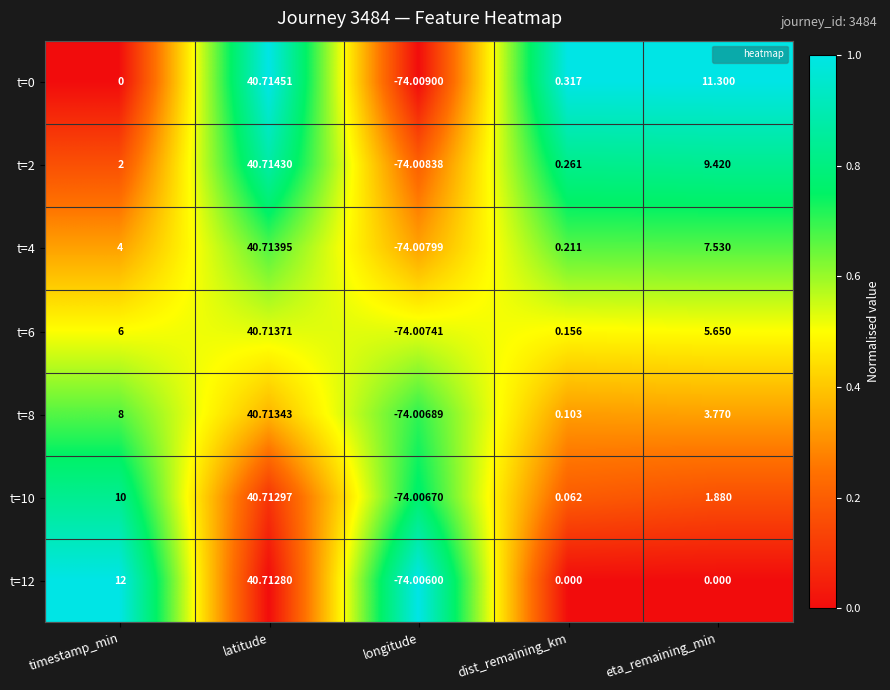

Between longitude and eta_remaining_min, which series saw the biggest shift?

t=0